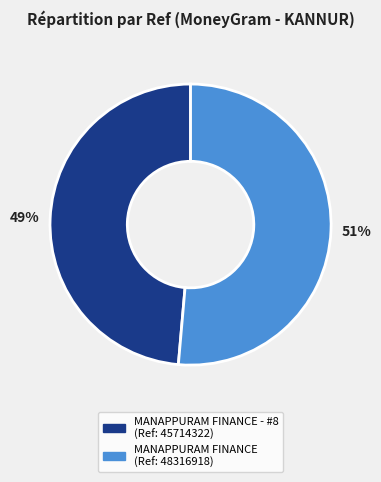

To the nearest percent, what is the average slice percentage?

50%